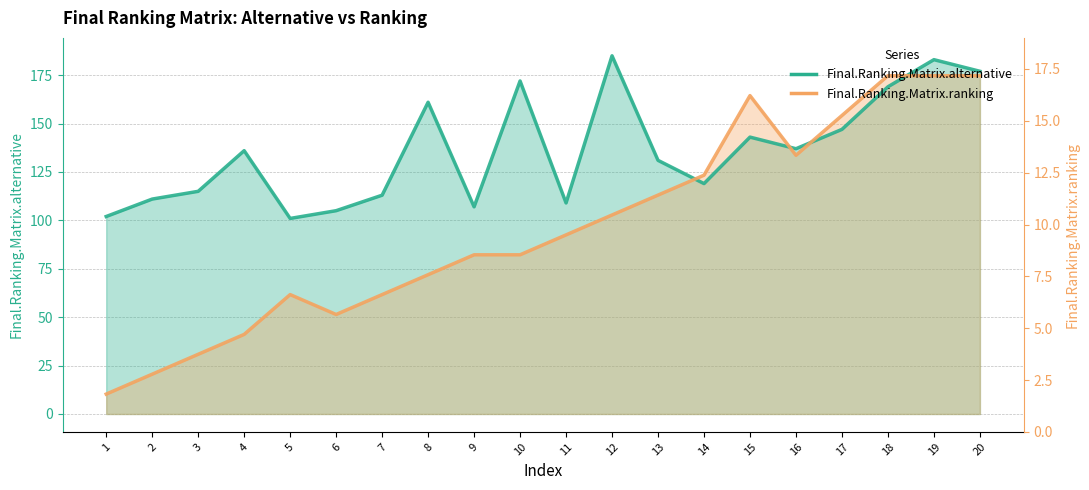

What are all the series names shown in the legend?

Final.Ranking.Matrix.alternative, Final.Ranking.Matrix.ranking